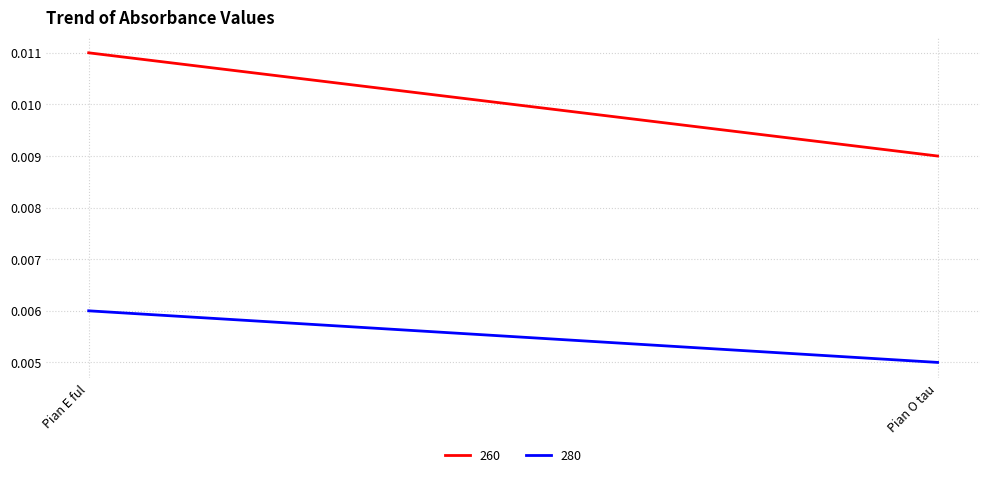

Which series has the largest total across all categories?

260